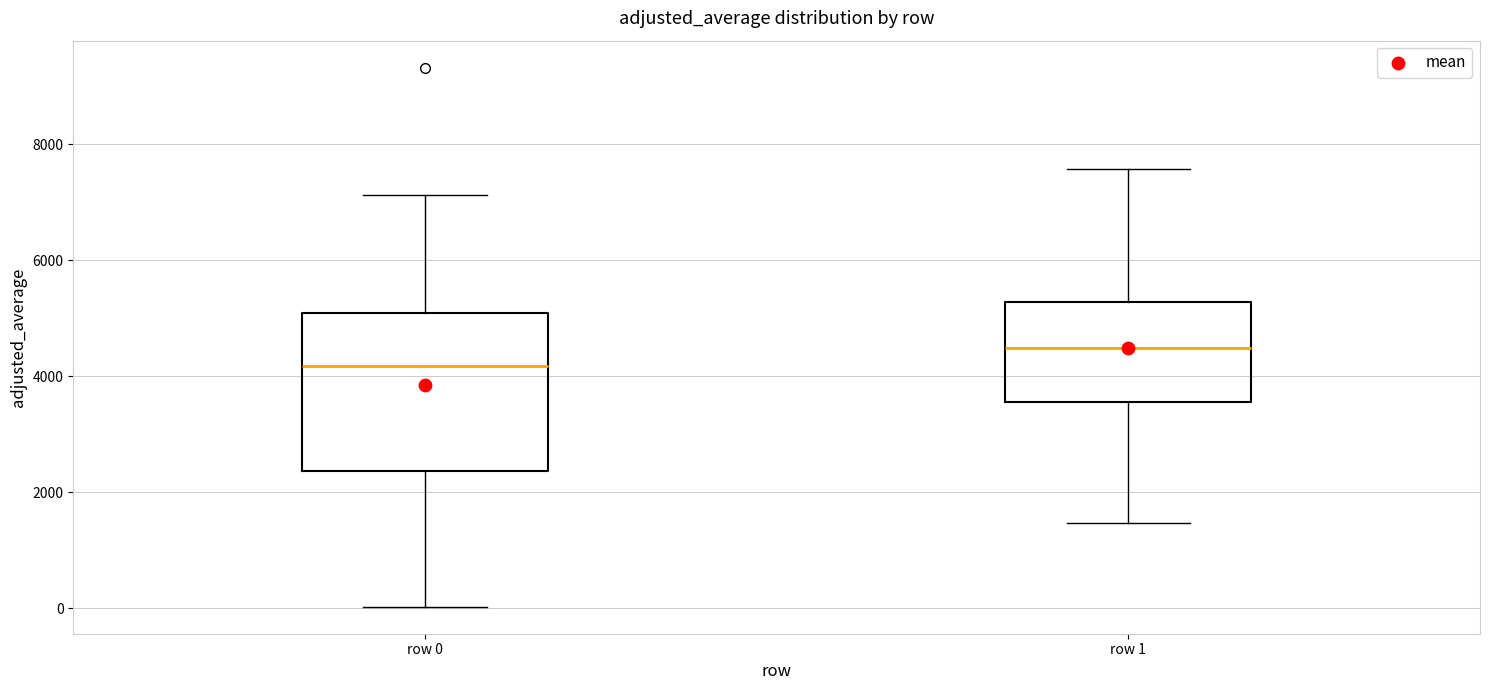

Where is the lower edge of the box for row 0 on the y-axis? The values are not printed on the chart, so give them approximately, as read against the axis.

2400